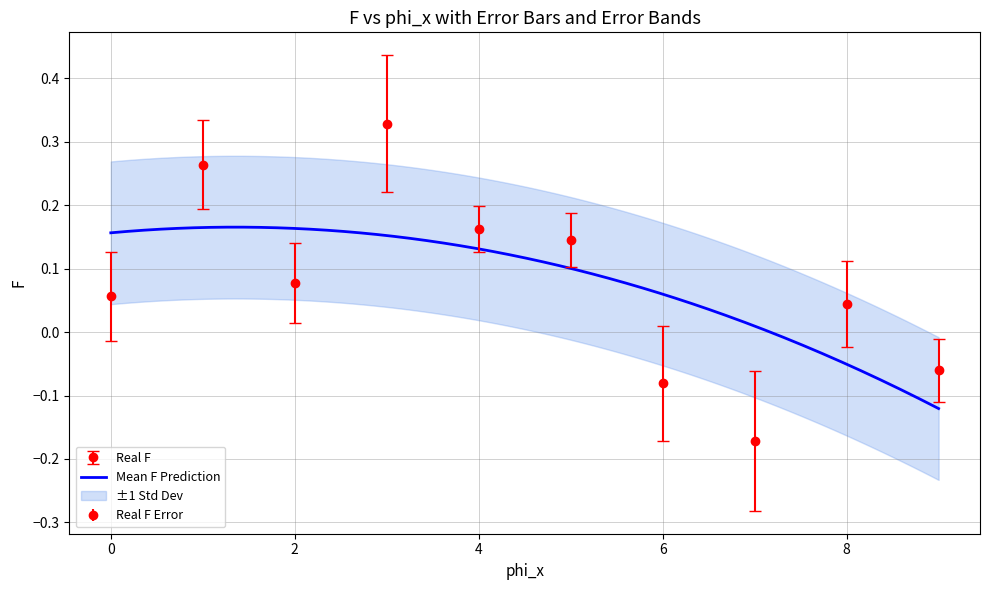

How many interior local valleys (lower than both neighbors) does the data have?

2